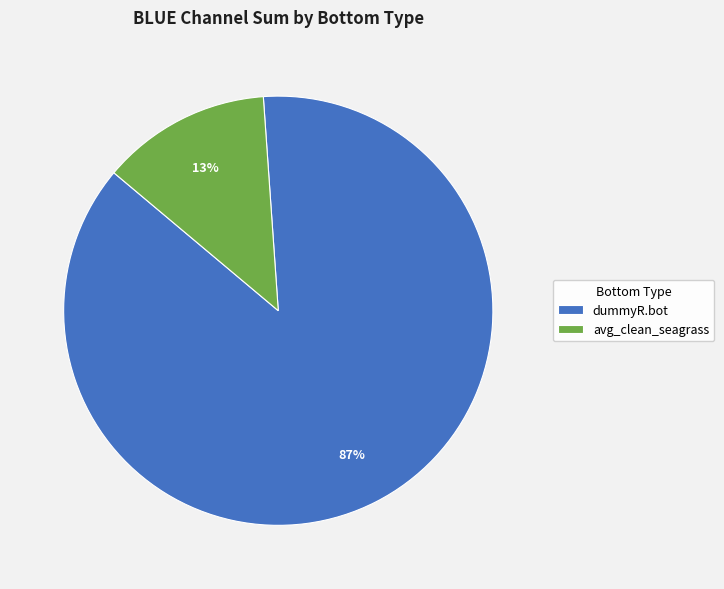

Is the sum of avg_clean_seagrass and dummyR.bot greater than half?

Yes